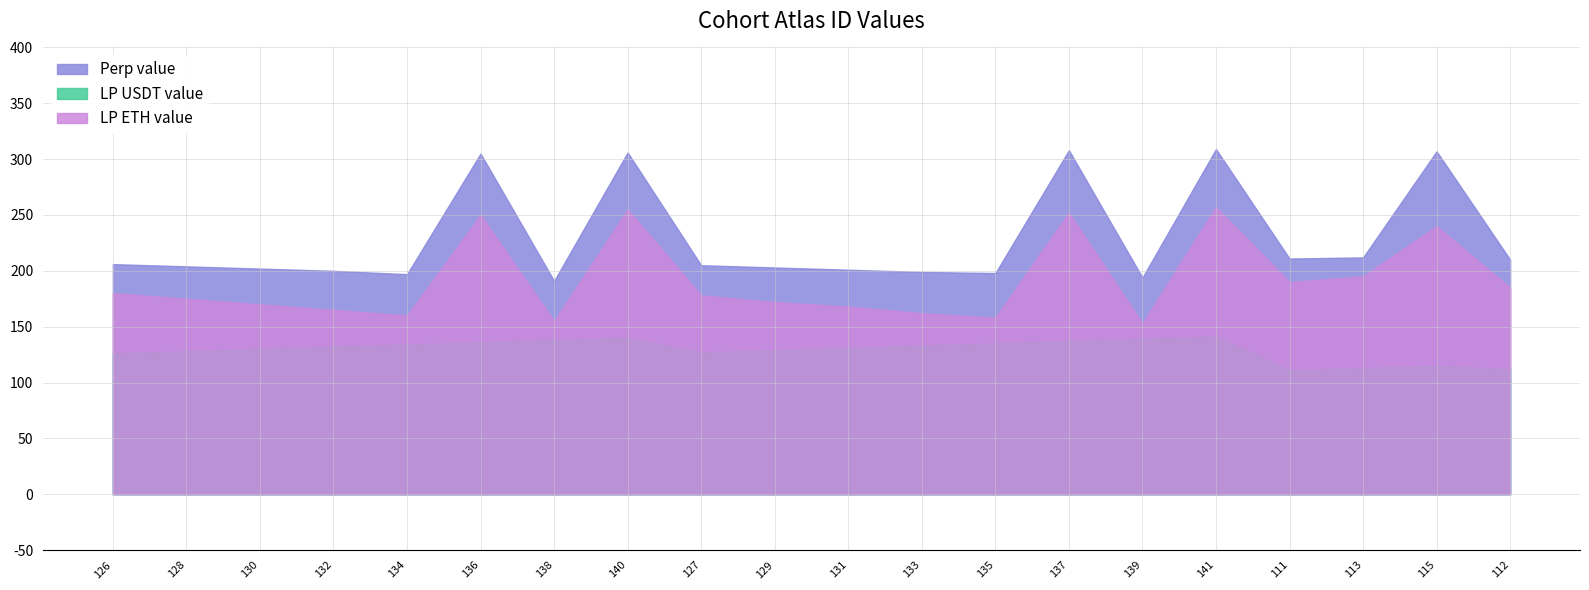

What is the sum of the LP USDT value values at 133 and 126?

259